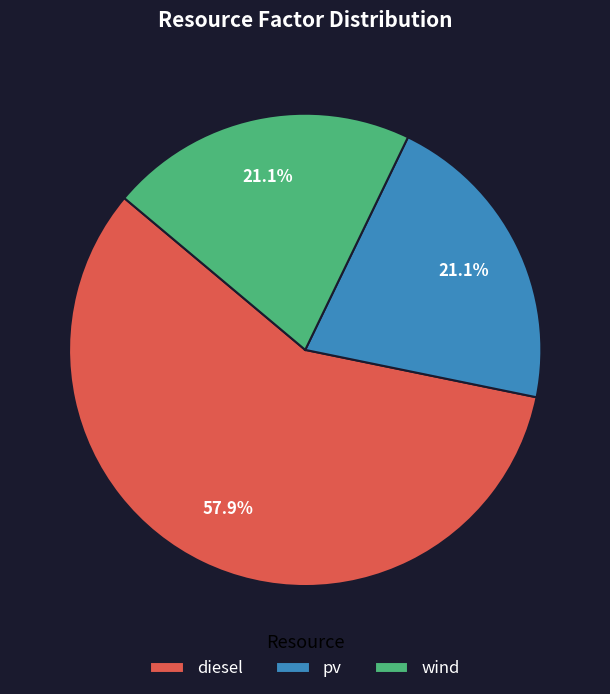

What is the largest slice in the pie chart?

diesel